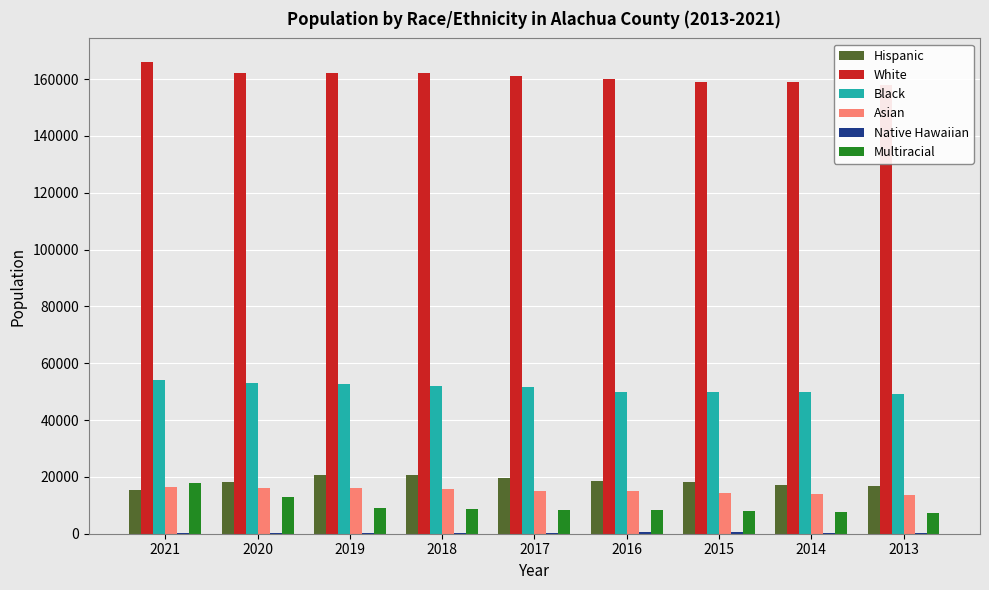

Rank the categories by Multiracial value from lowest to highest.

2013, 2014, 2015, 2017, 2016, 2018, 2019, 2020, 2021